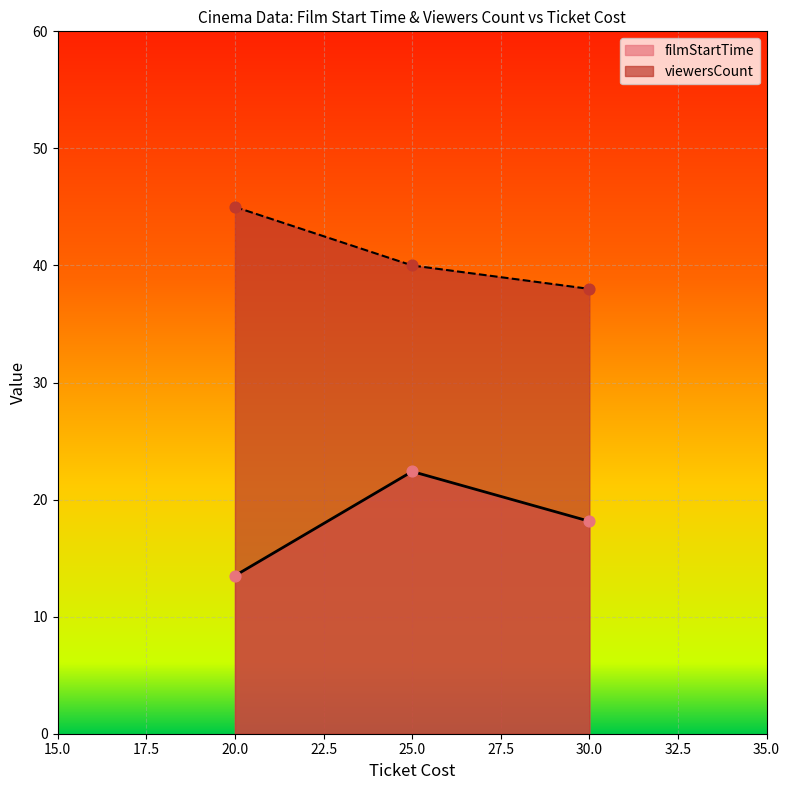

Which series reaches the maximum Y coordinate?

viewersCount